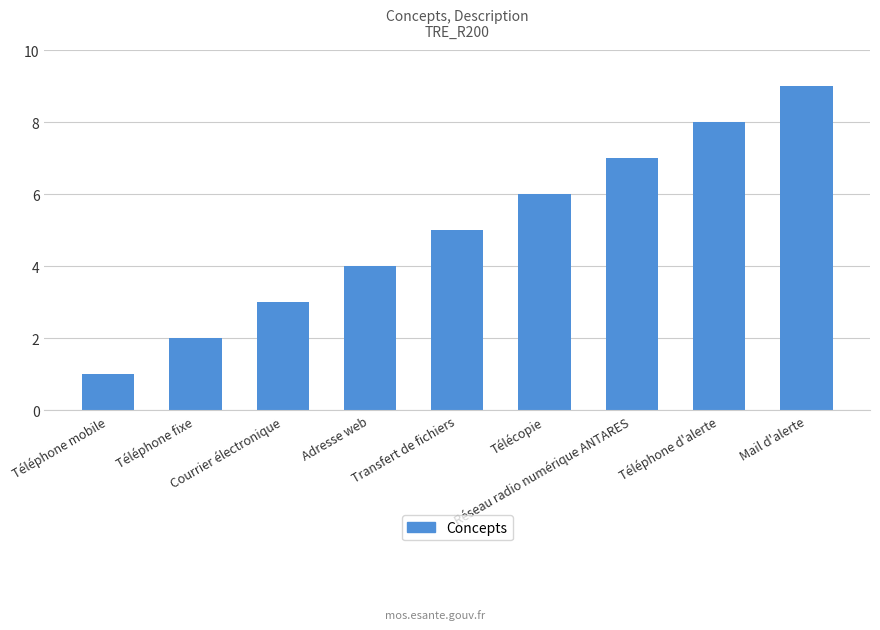

Count the values in the range 3 to 7.

5